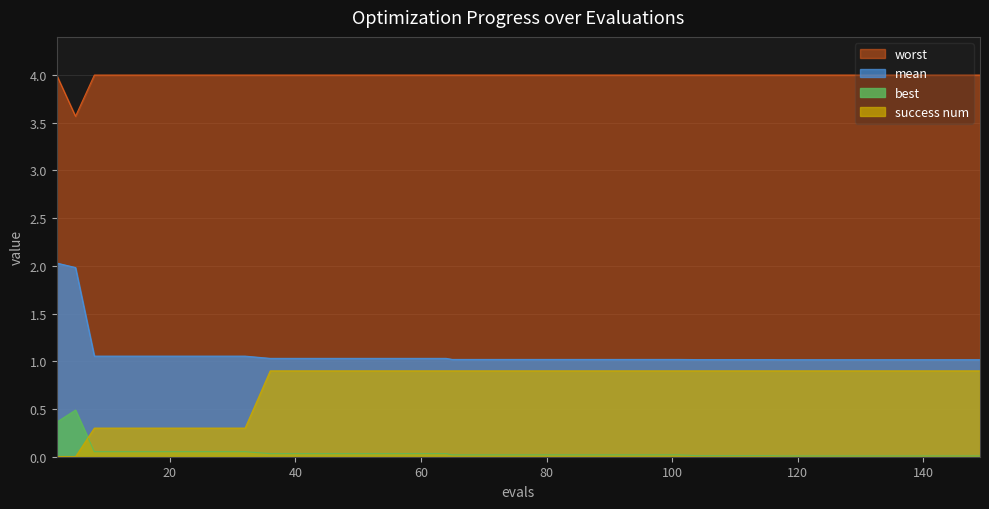

What are all the series names shown in the legend?

worst, mean, best, success num